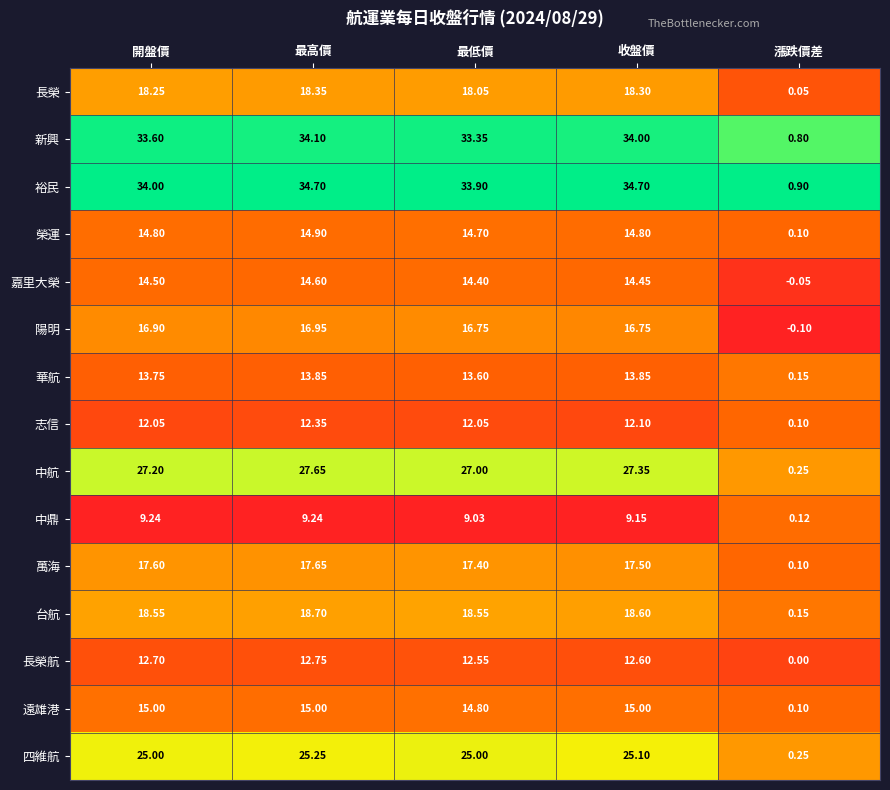

Which label corresponds to the smallest value in the chart?

漲跌價差